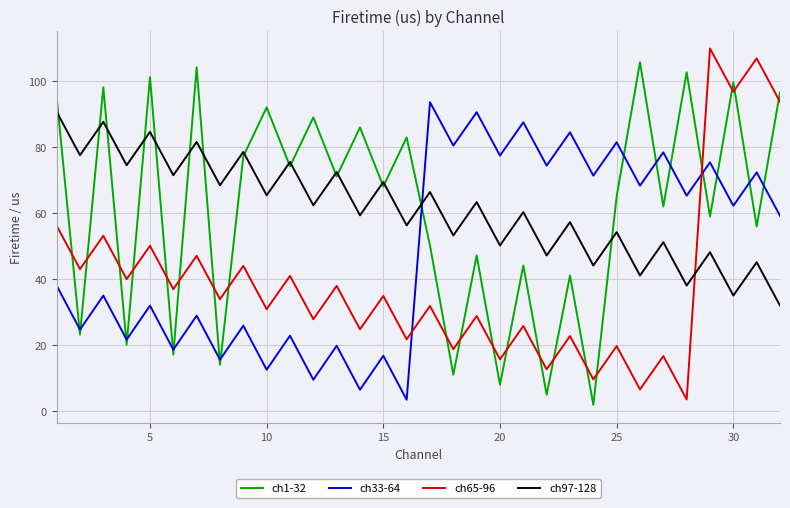

How many lines are shown in the chart?

4